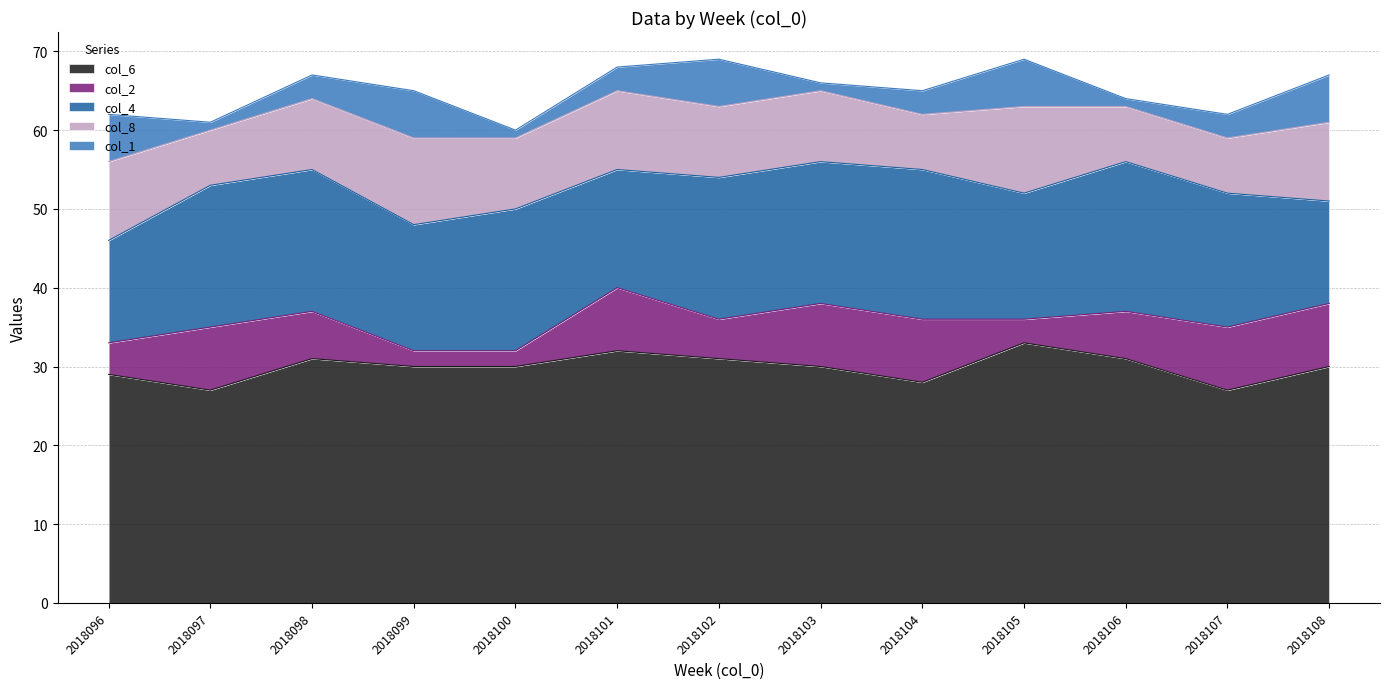

The value of col_2 at 2018103 is 13. True or false?

False